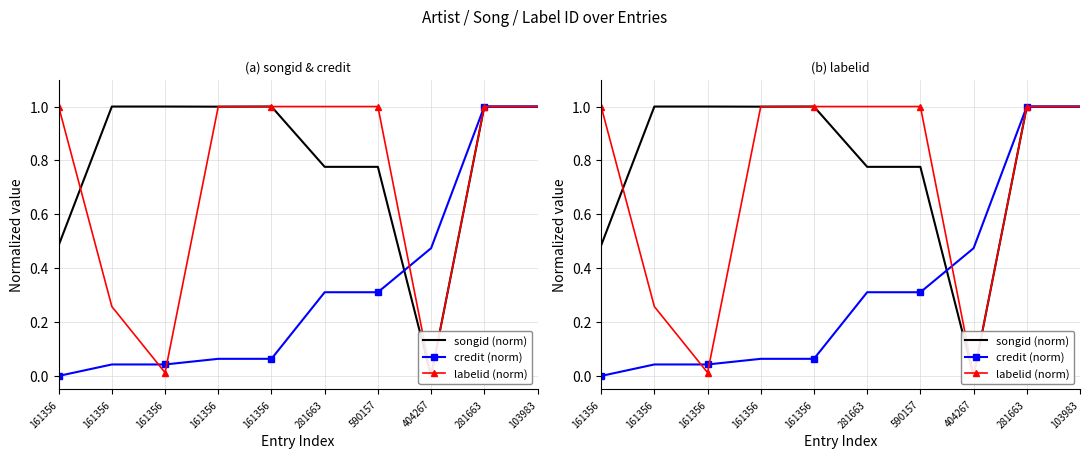

What are all the series names shown in the legend?

songid (norm), credit (norm), labelid (norm)